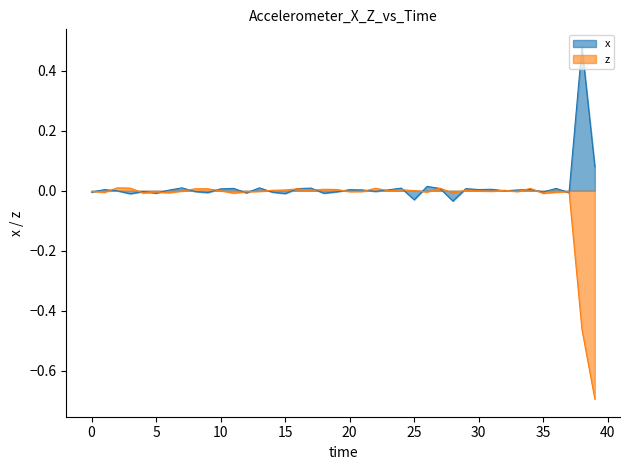

What is the label of the 18th point from the left?

17